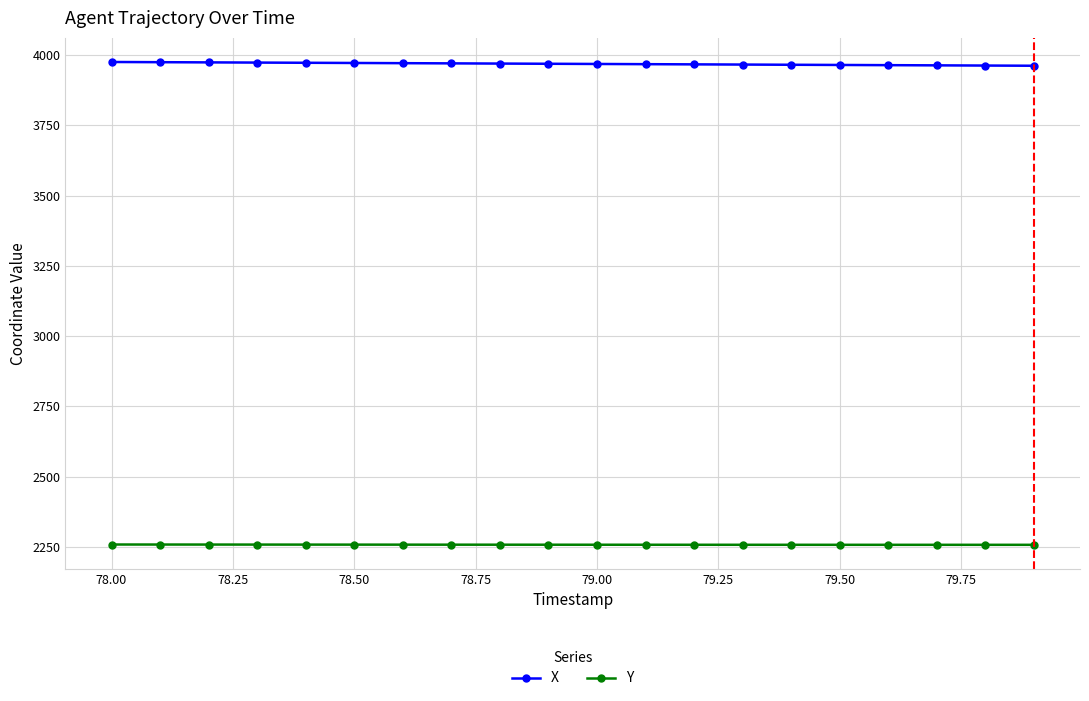

List the series in order of their peak value, highest first.

X, Y